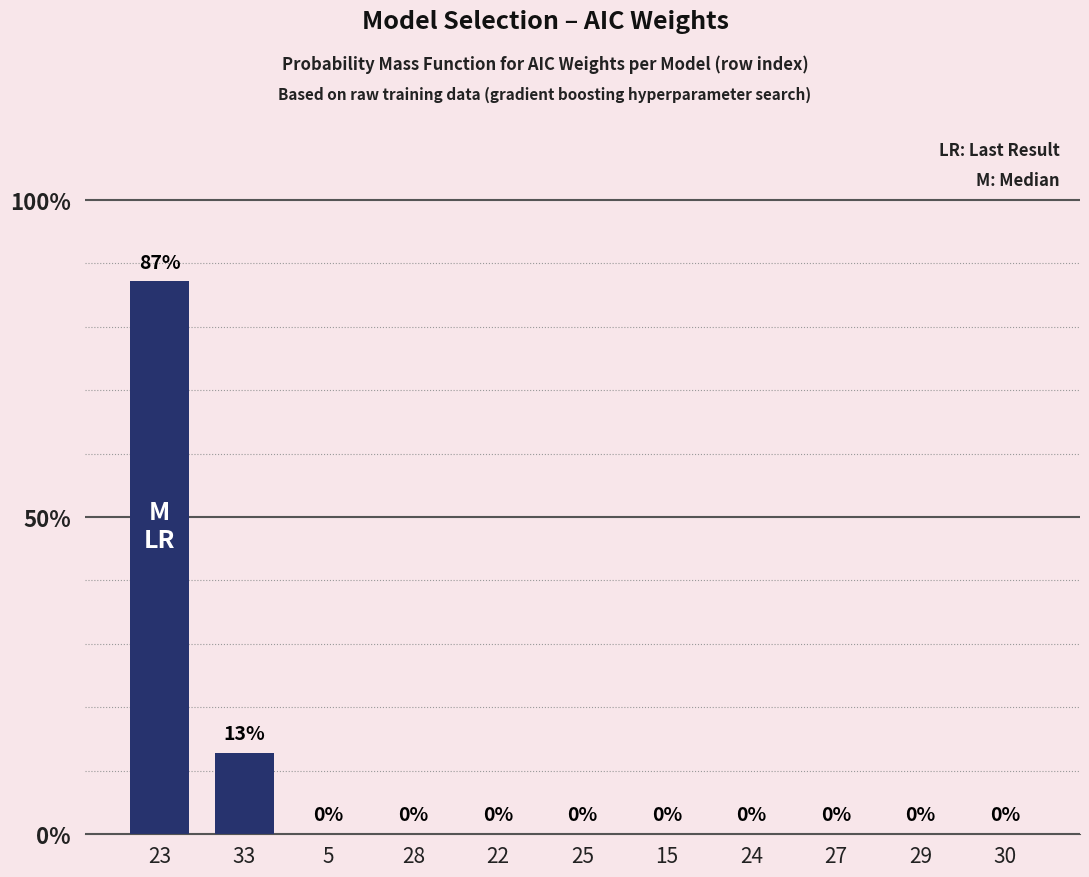

Where is the data nearest to the value 43?

33